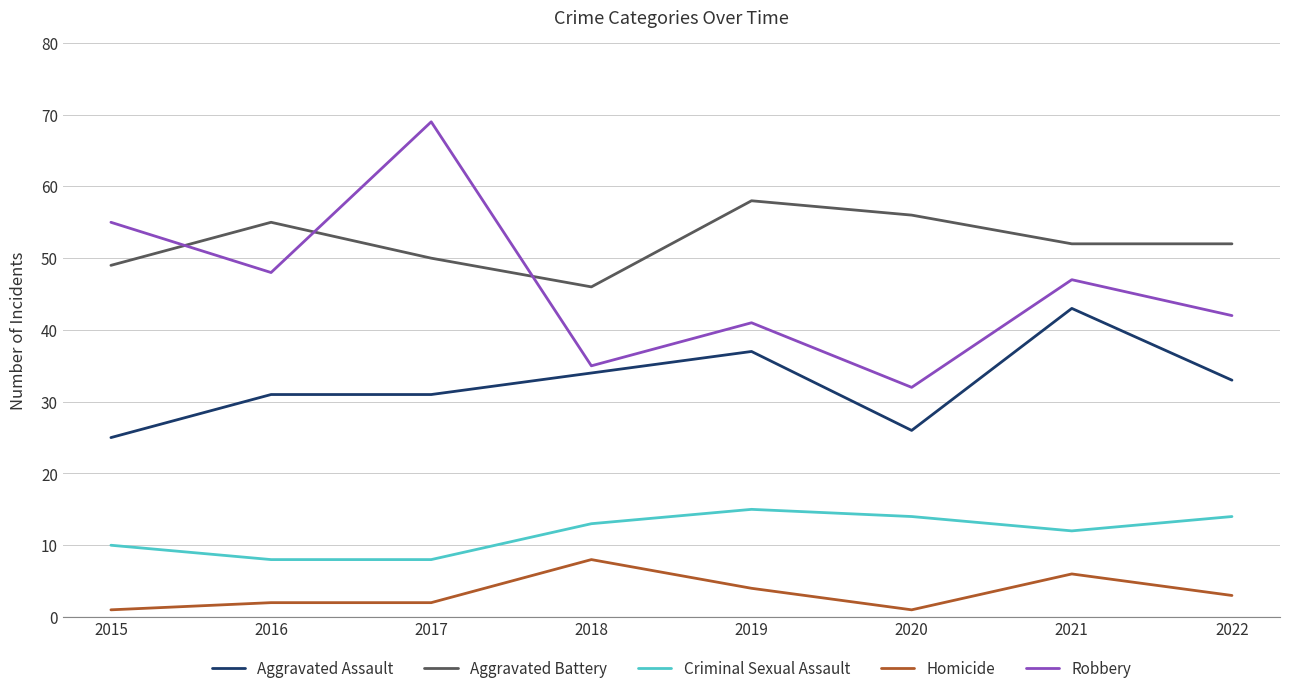

Which series changed the most between 2017 and 2022?

Robbery